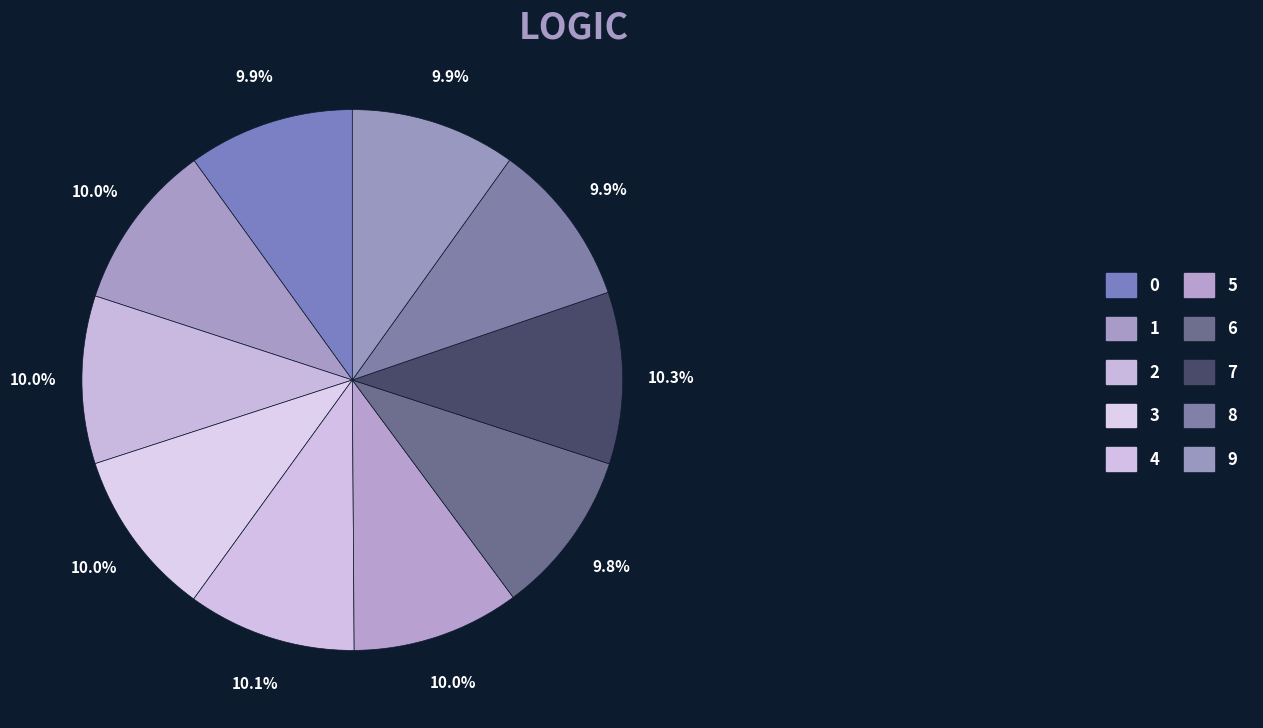

How many segments does this pie chart have?

10